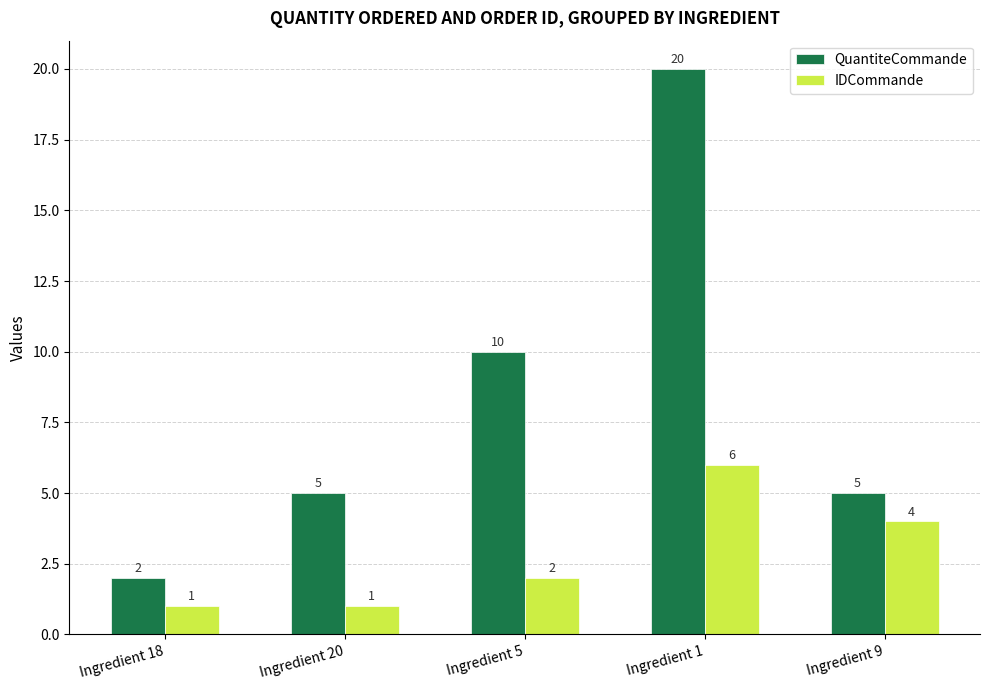

Count the QuantiteCommande values in the range 5 to 10.

3